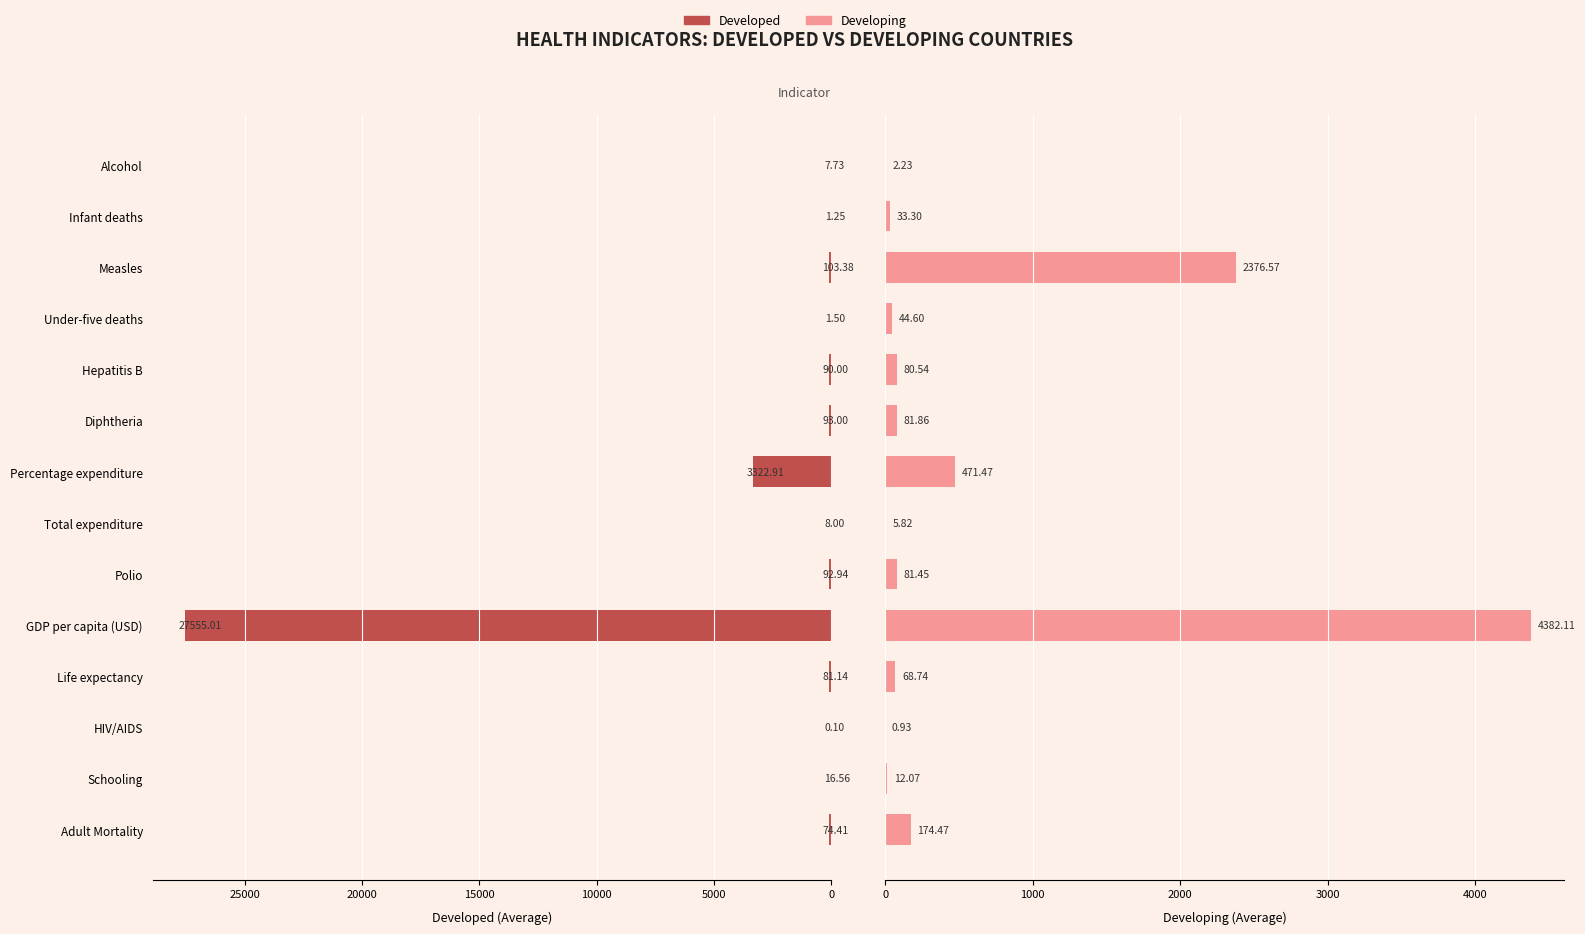

Rank the series by their maximum value, from highest to lowest.

Developed, Developing